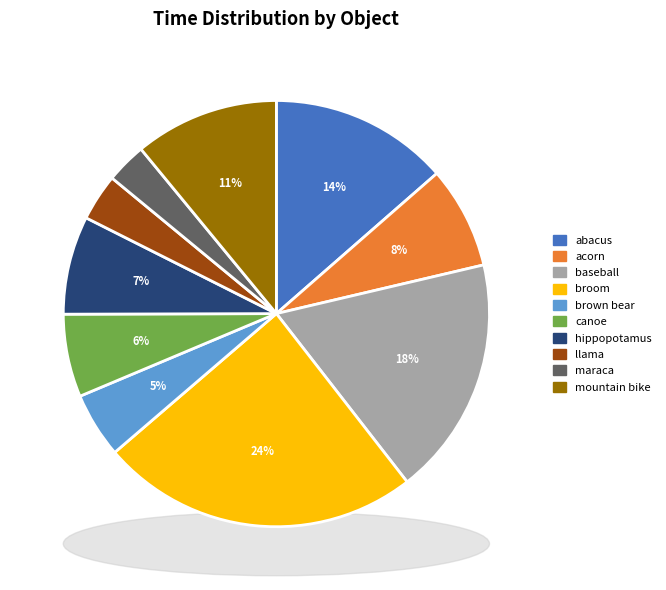

To the nearest percent, what is the difference between the largest and smallest slice percentages?

21%